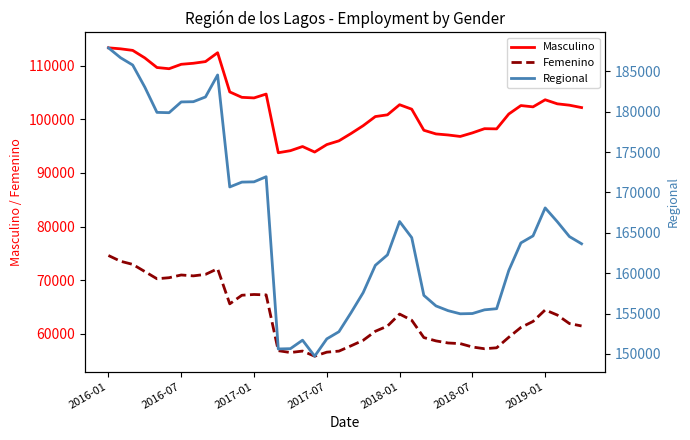

At which label does Femenino first exceed 61904?

2016-01